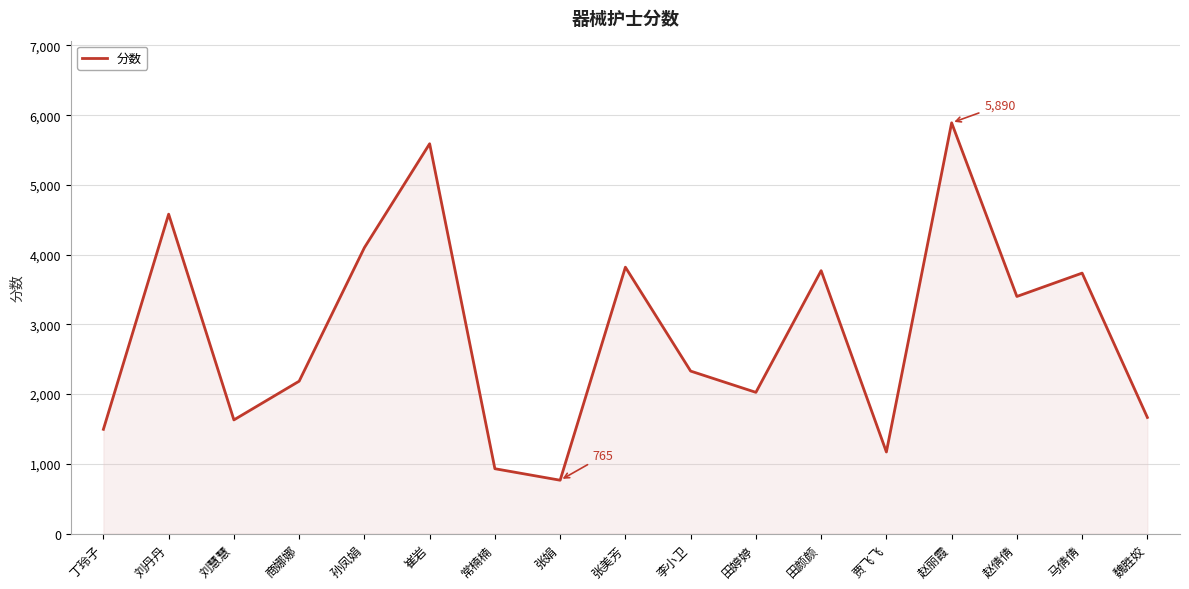

At which category does the data reach its first local valley?

刘慧慧